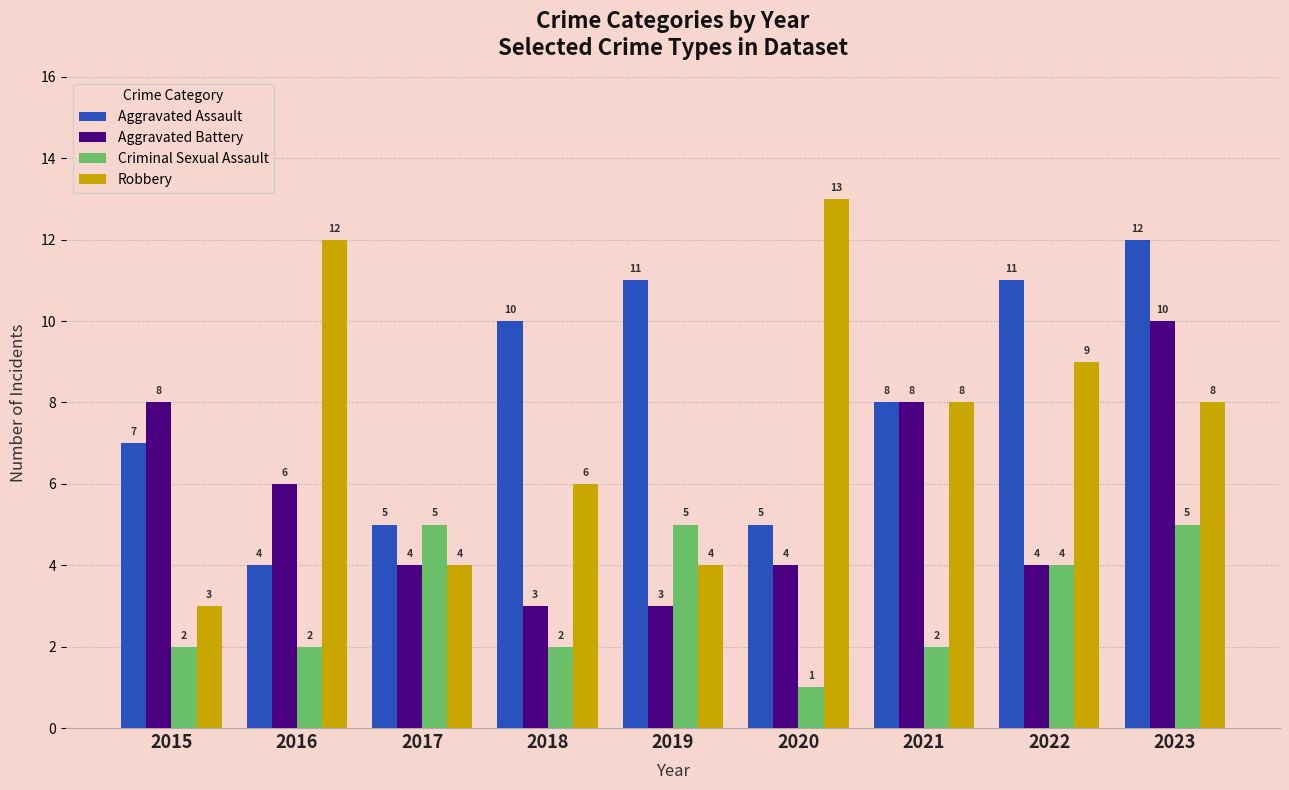

Which series has the widest spread of values?

Robbery